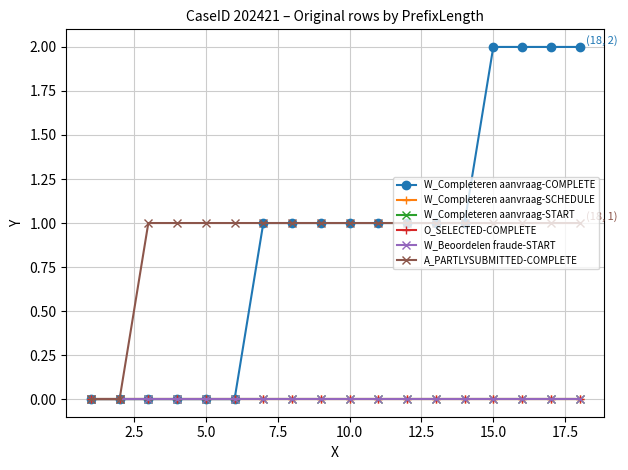

Does the chart display data point markers on the line(s)?

Yes